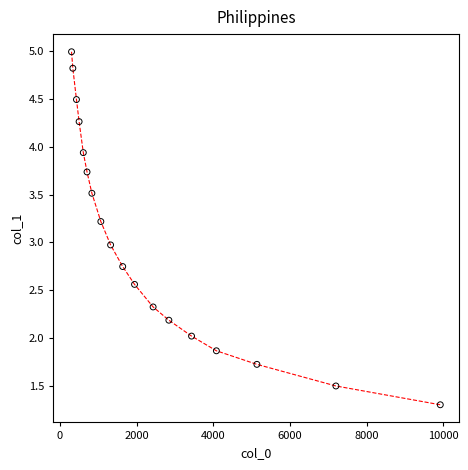

What is the range of Y values (max minus min)?

3.7